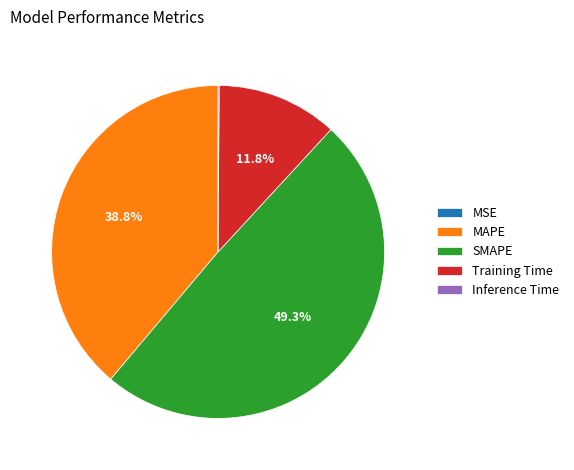

Does any single category account for the majority?

No